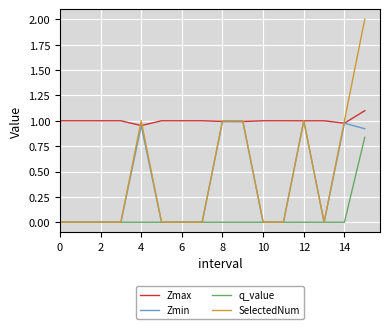

True or false: Zmax and q_value intersect in this chart.

False